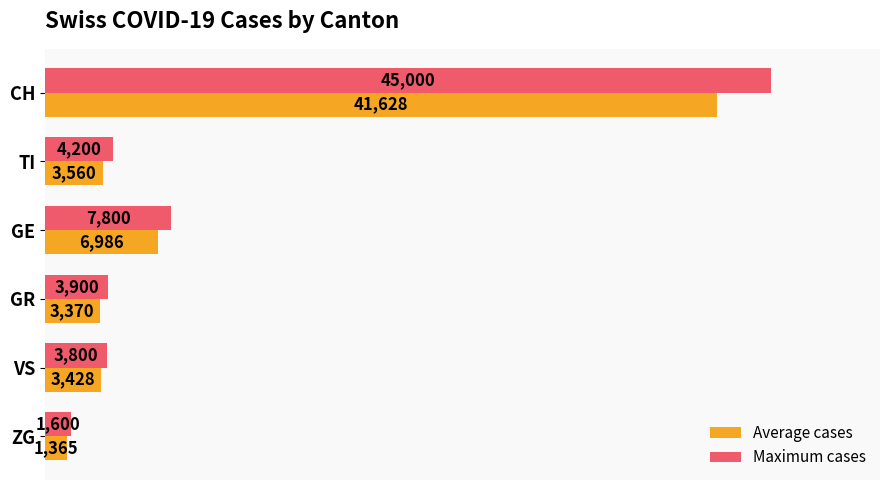

At which label is Average cases closest to 21496?

GE